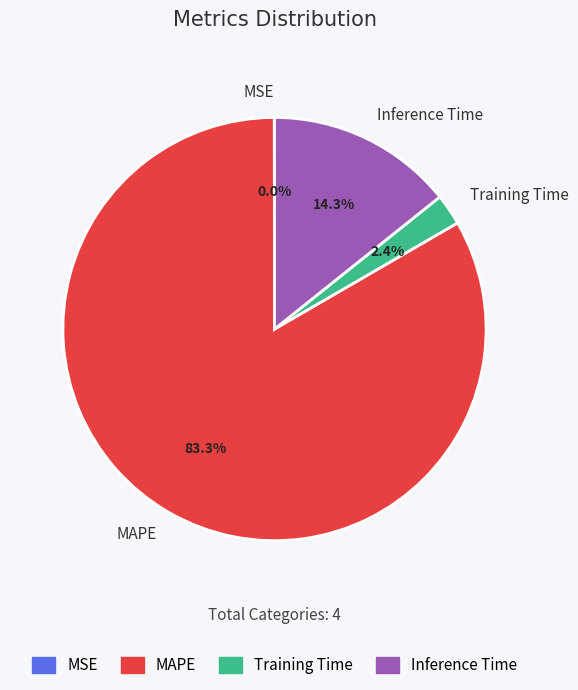

Which category has the biggest portion of the pie?

MAPE